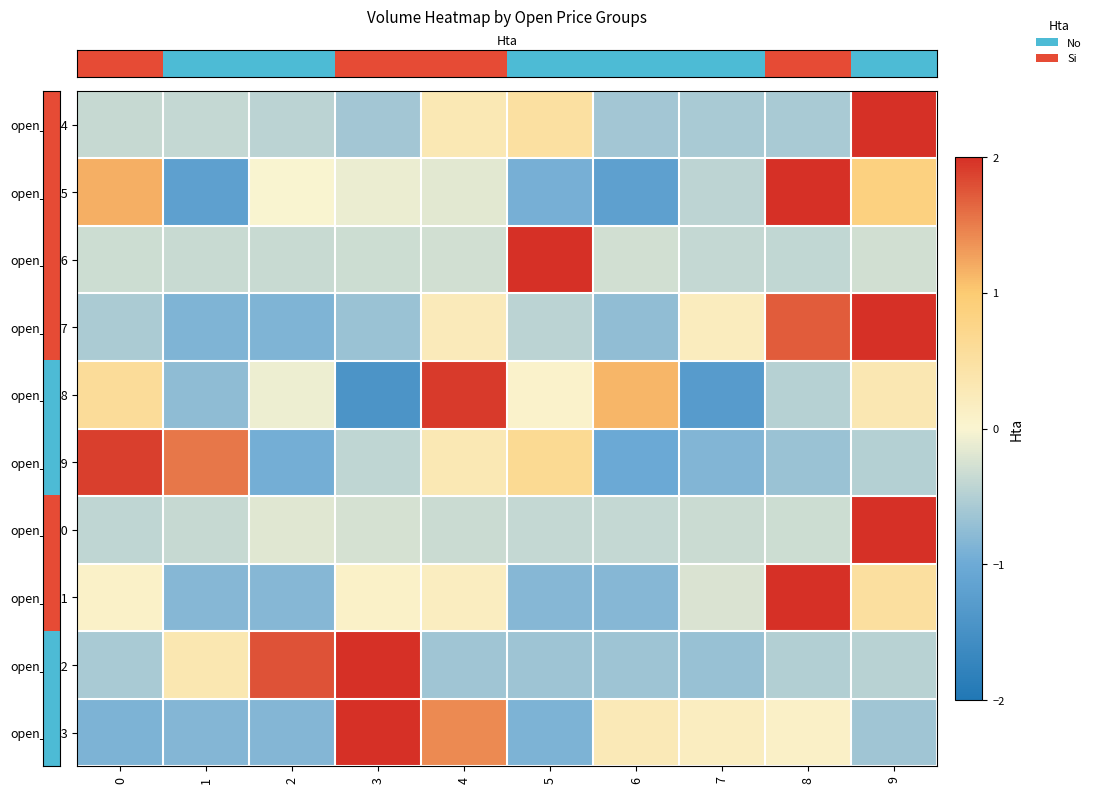

List the series in order of their peak value, lowest first.

row_5, row_4, row_1, row_3, row_8, row_9, row_7, row_0, row_6, row_2